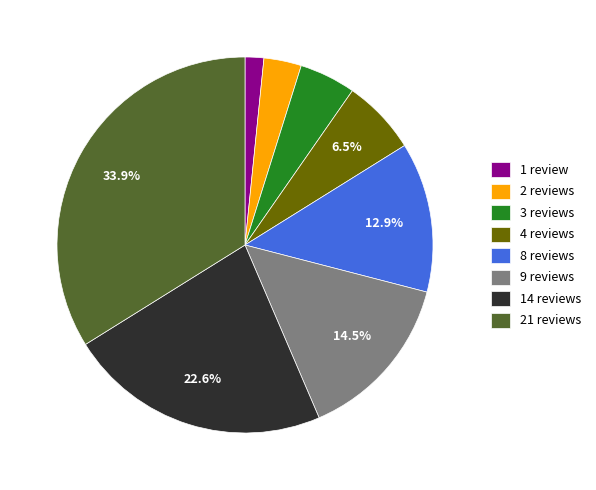

Count the number of slices in the pie.

8